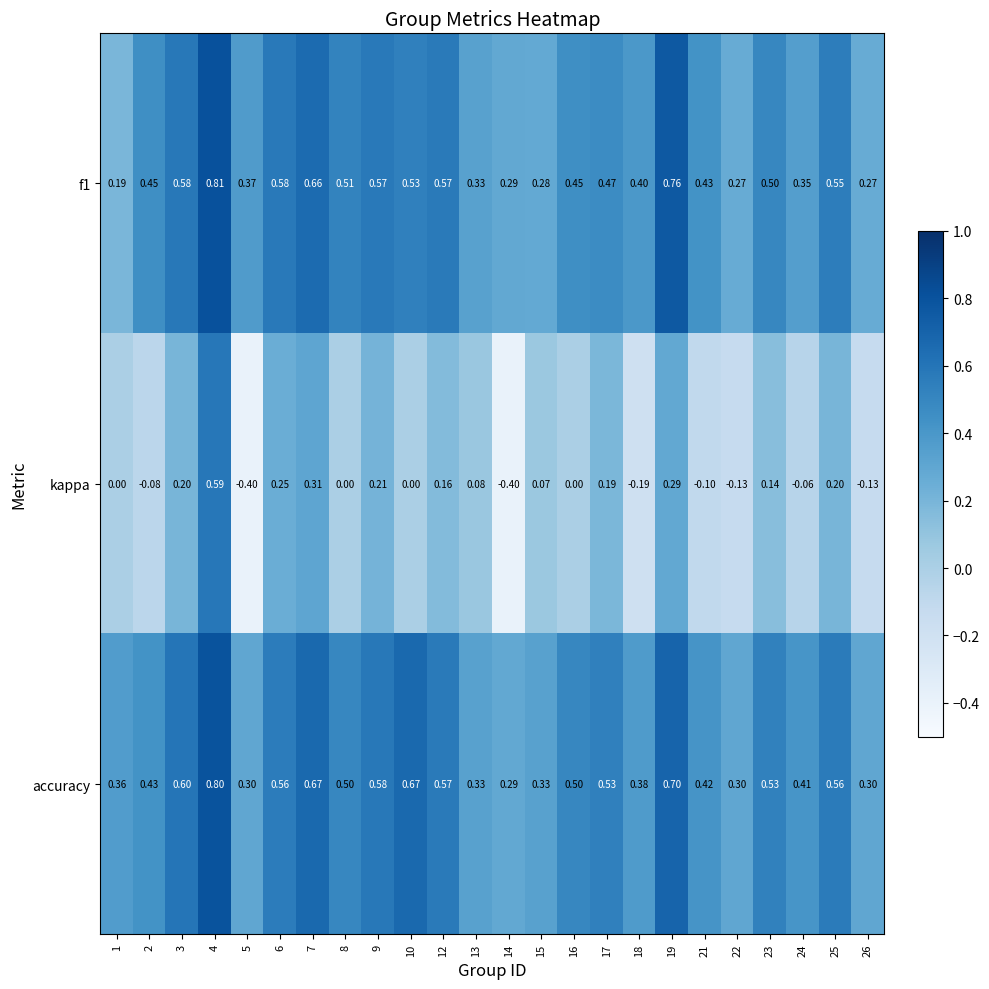

Is the value of kappa at 14 greater than the value of accuracy at 15?

No